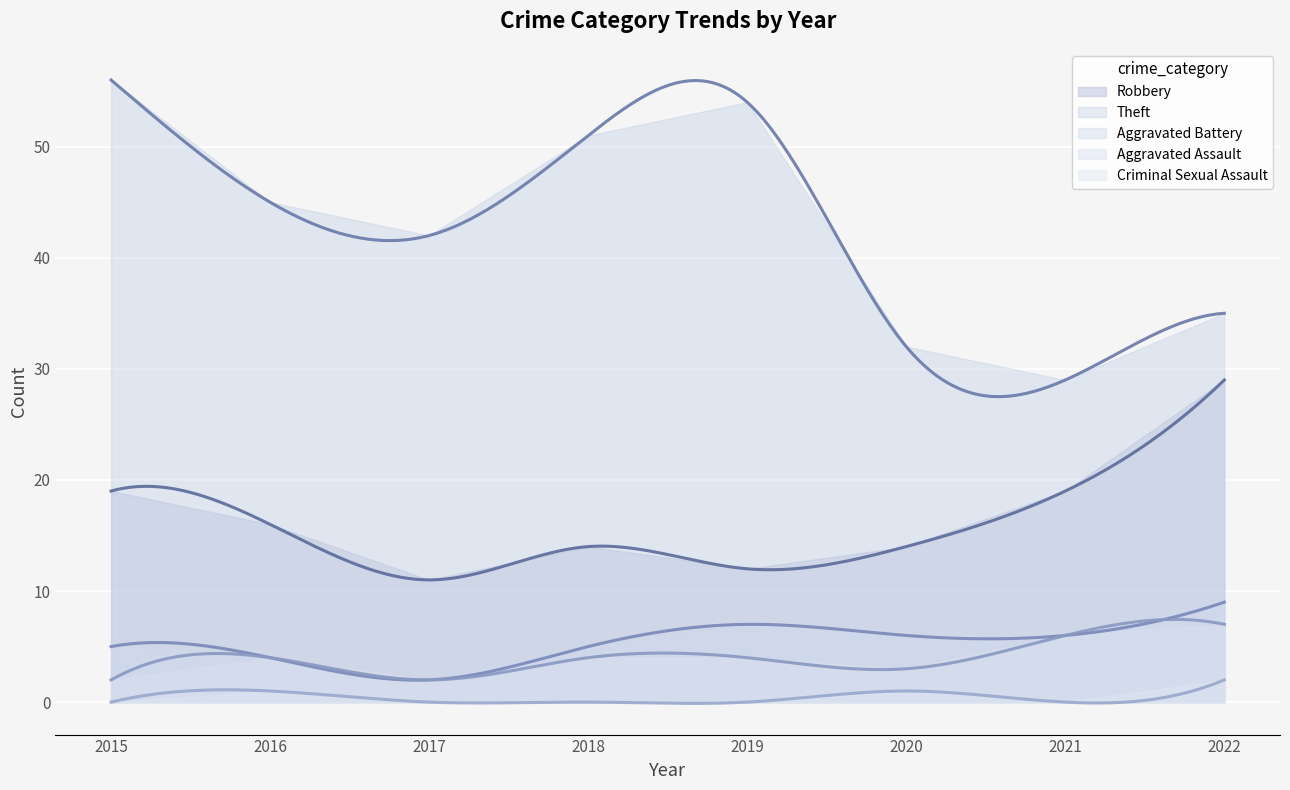

What is the difference between the maximum and minimum values in the Robbery series?

18